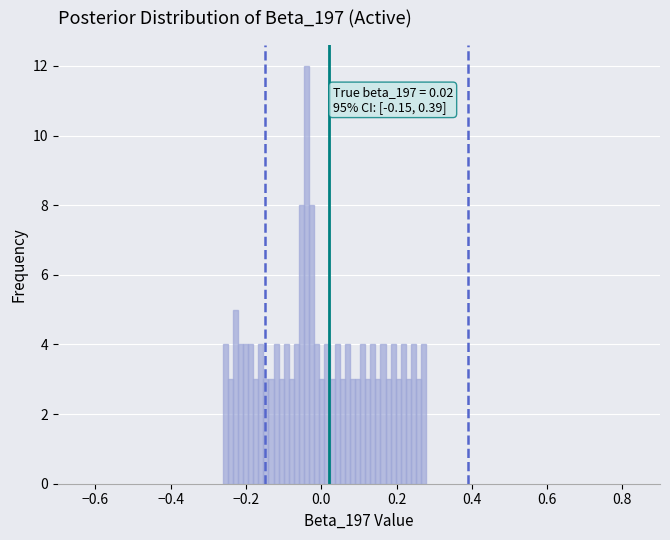

Around what value on the x-axis is the tallest bar? Give the approximate position of its centre, as read against the axis.

-0.04